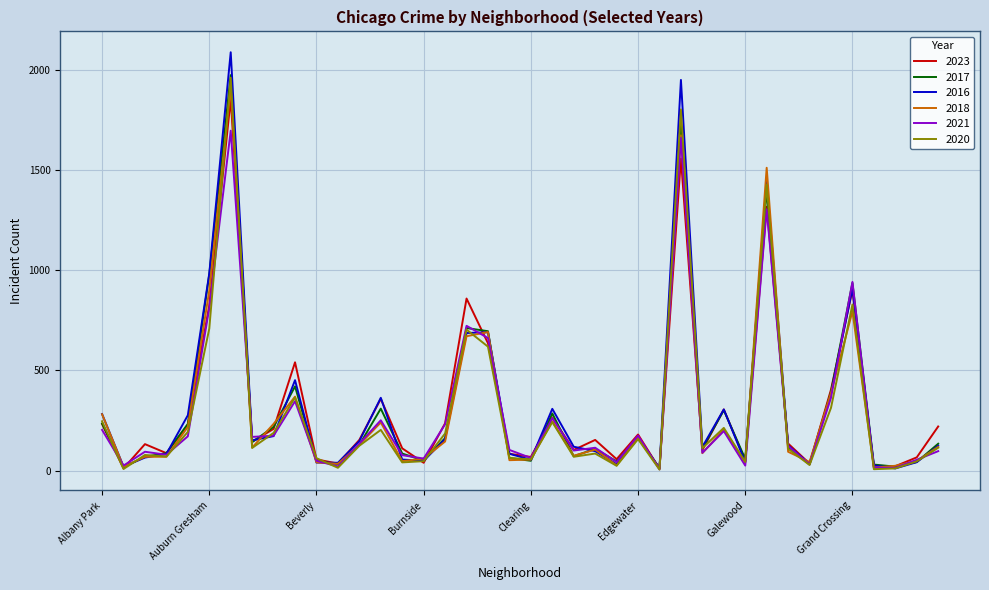

Does the chart have visible grid lines?

Yes